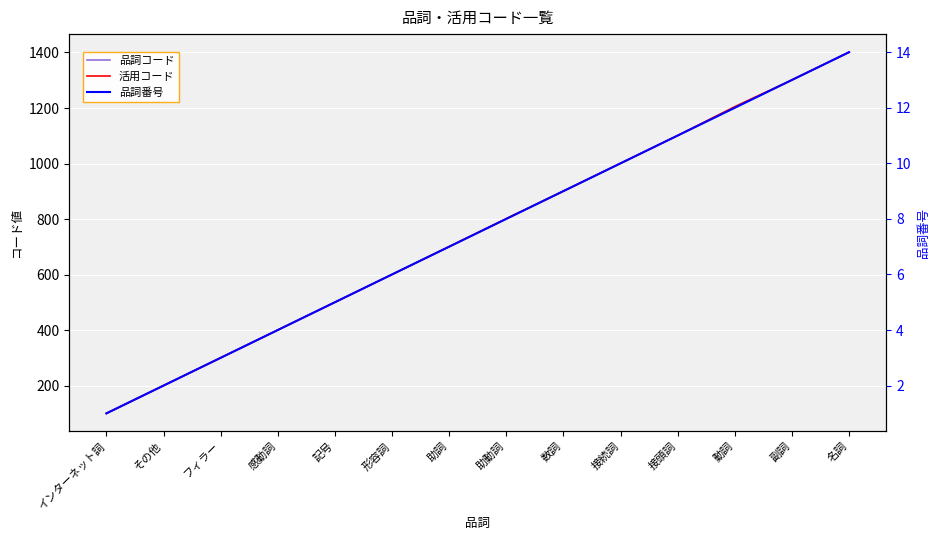

What is the minimum value shown in the chart?

1